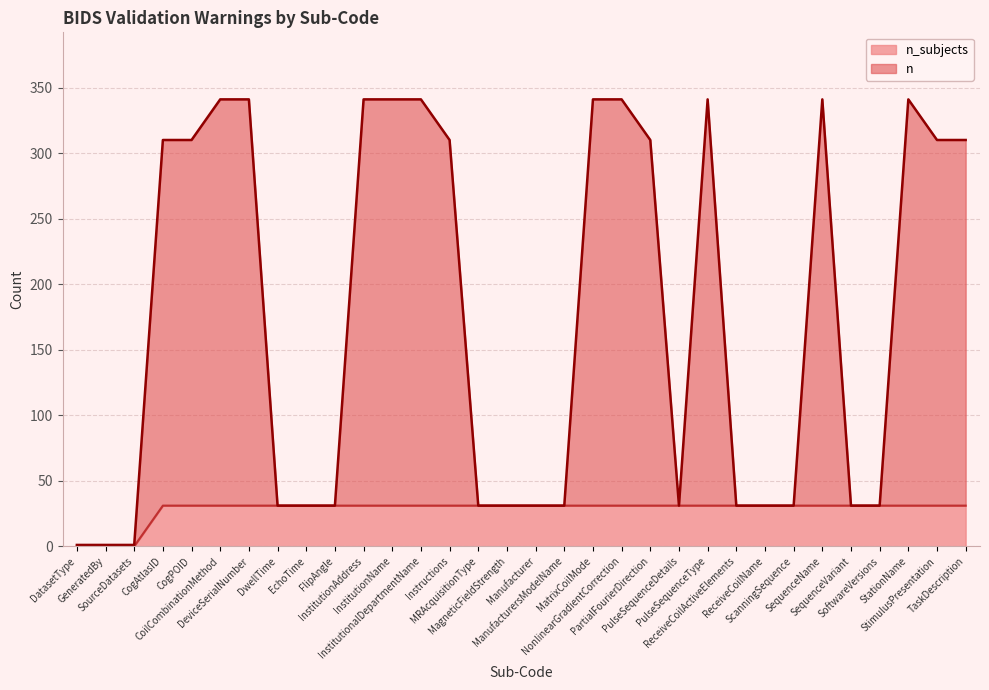

Is it true that n_subjects equals 31 at PulseSequenceDetails?

True